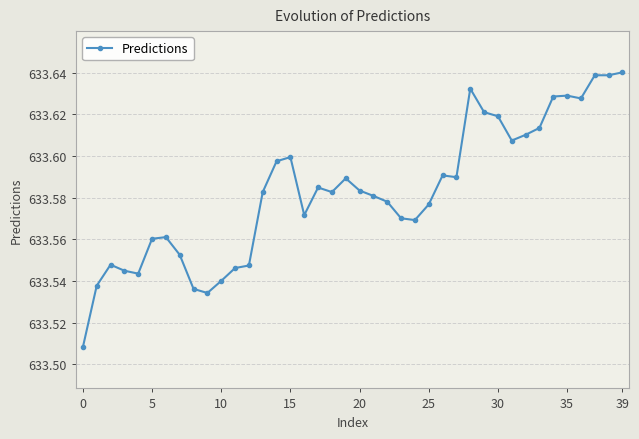

The chart shows a value of 1032.4 at 5. True or false?

False